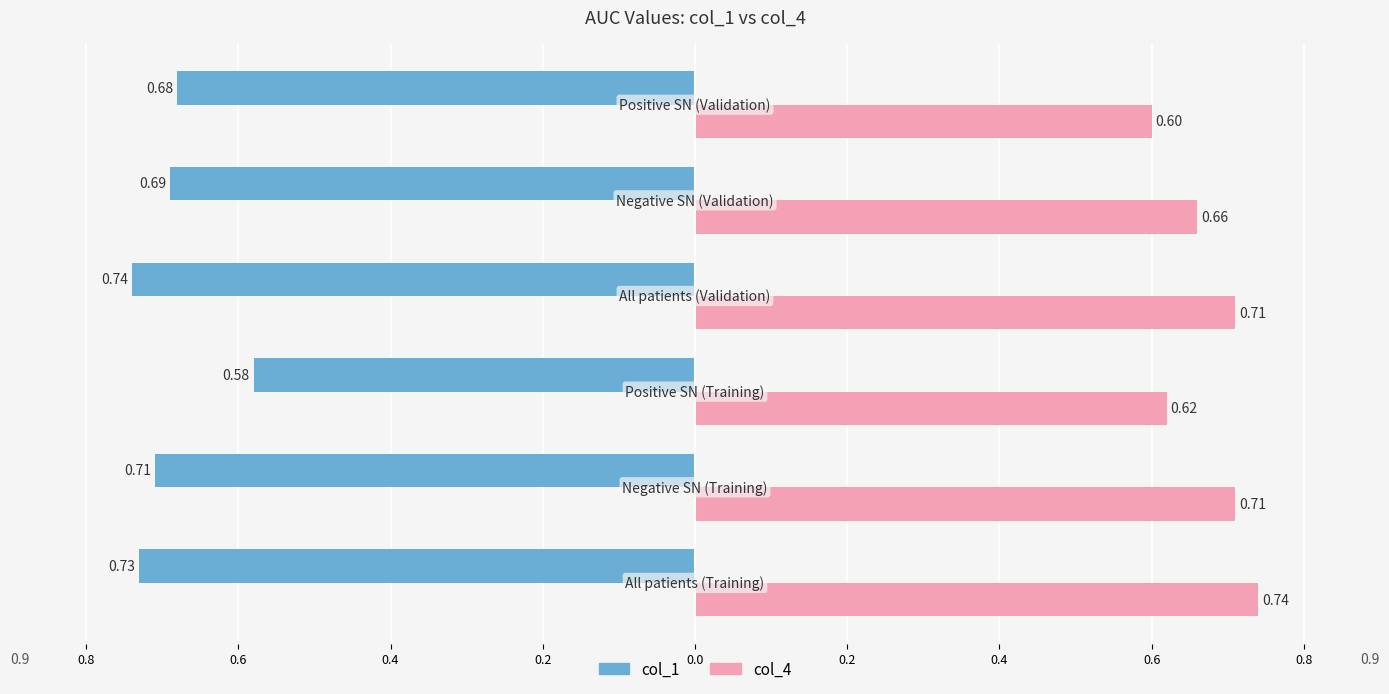

What are all the series names shown in the legend?

col_1, col_4